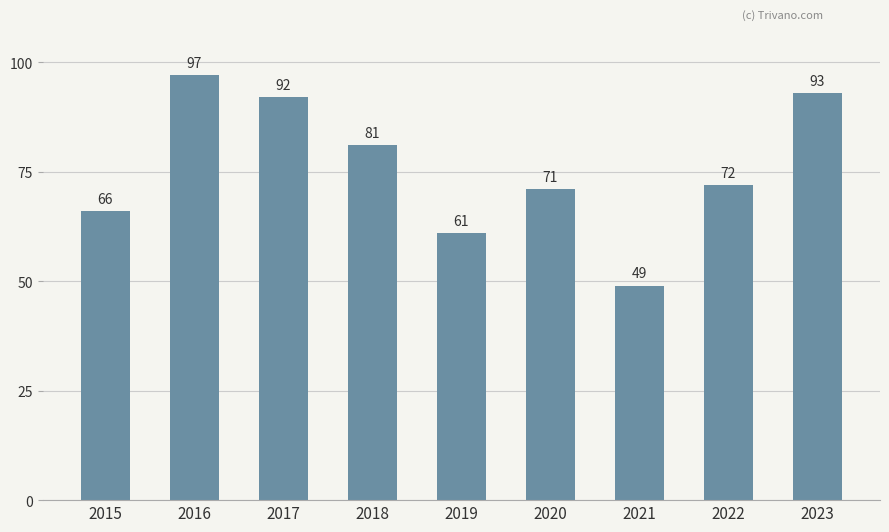

What is the ratio of the value at 2020 to the value at 2021?

1.4